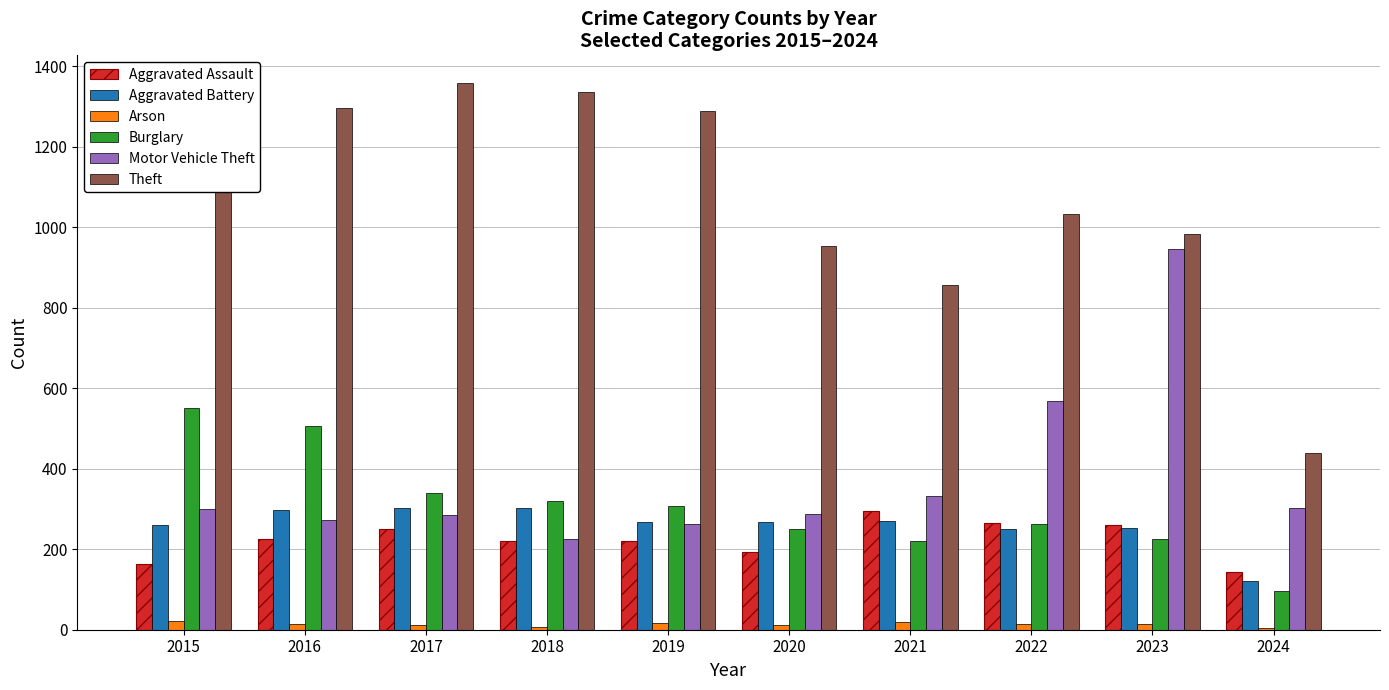

What is the sum of all Burglary values?

3078